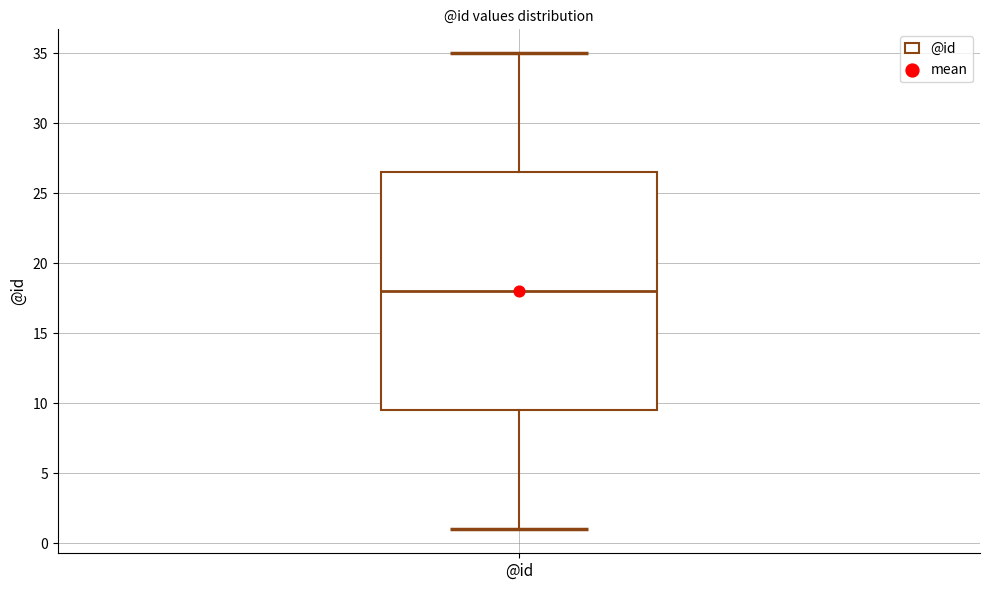

Transcribe this box plot: give where the median line is, the range the box spans, and where the two whiskers end, as read against the y-axis. The values are not printed on the chart, so give them approximately, as read against the axis.

median 18.0, box 9.5 to 26.5, whiskers 1.0 to 35.0